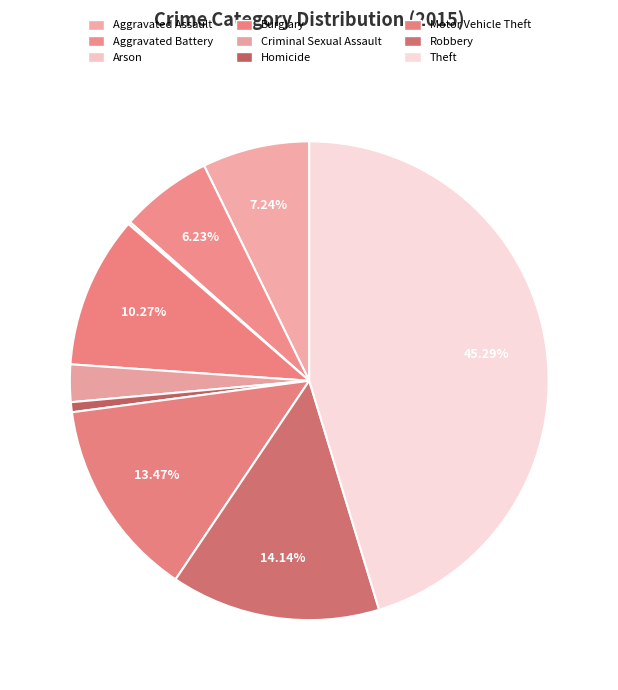

To the nearest percent, what is the difference between the largest and smallest slice percentages?

45%